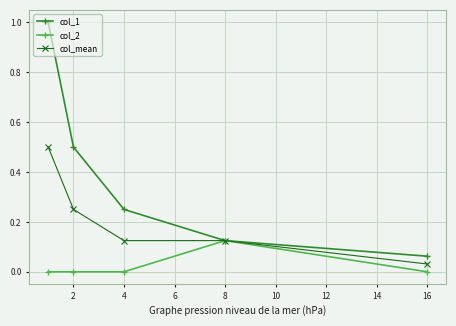

At how many categories does at least one series exceed 0?

5